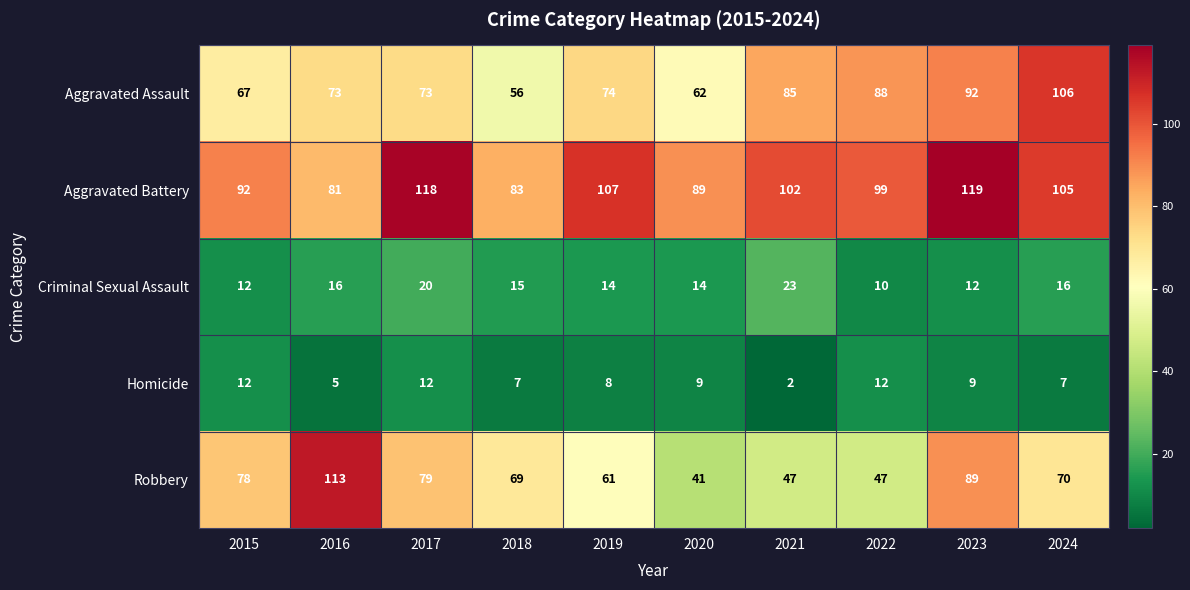

Is the value of Aggravated Assault at 2024 greater than the value of Aggravated Battery at 2017?

No